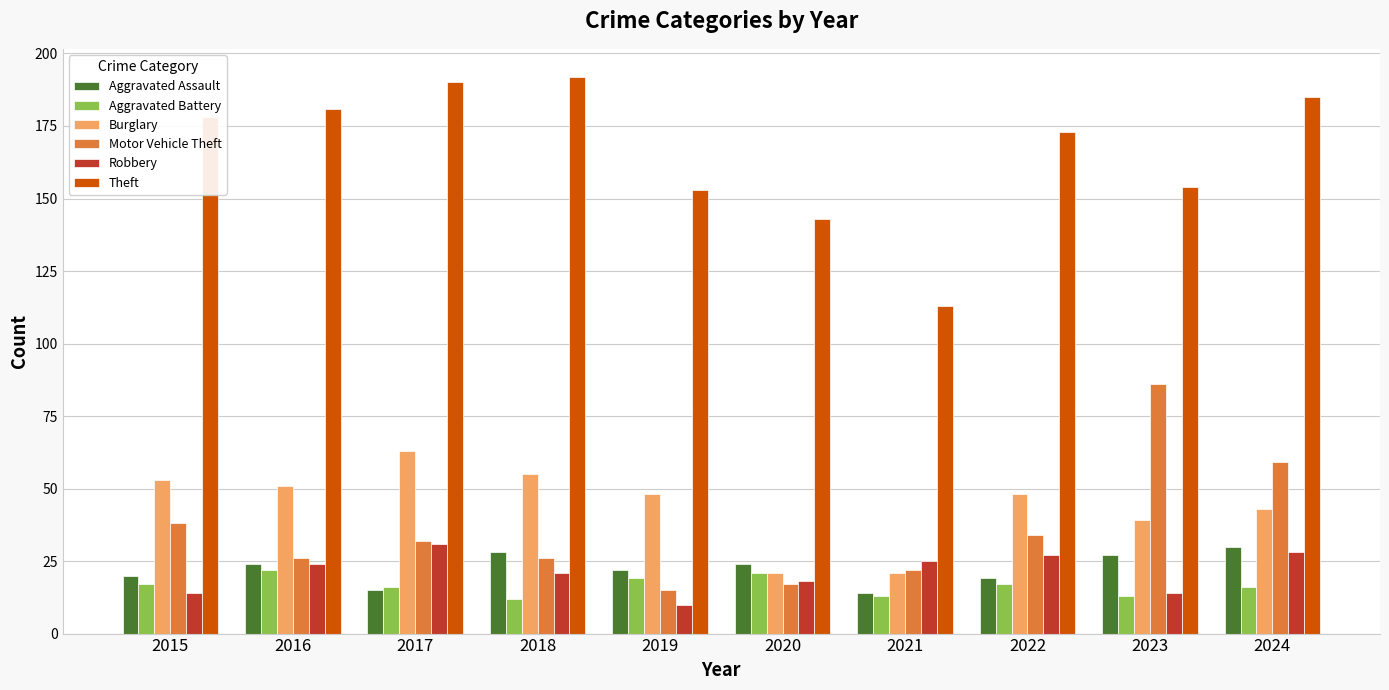

At which category is the sum across all series the highest?

2024